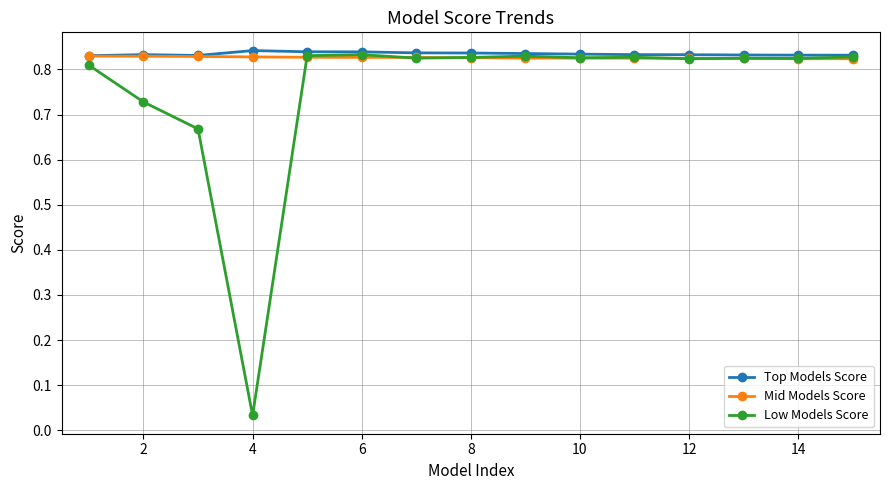

True or false: Low Models Score has more than 0 points higher than both neighbors.

True